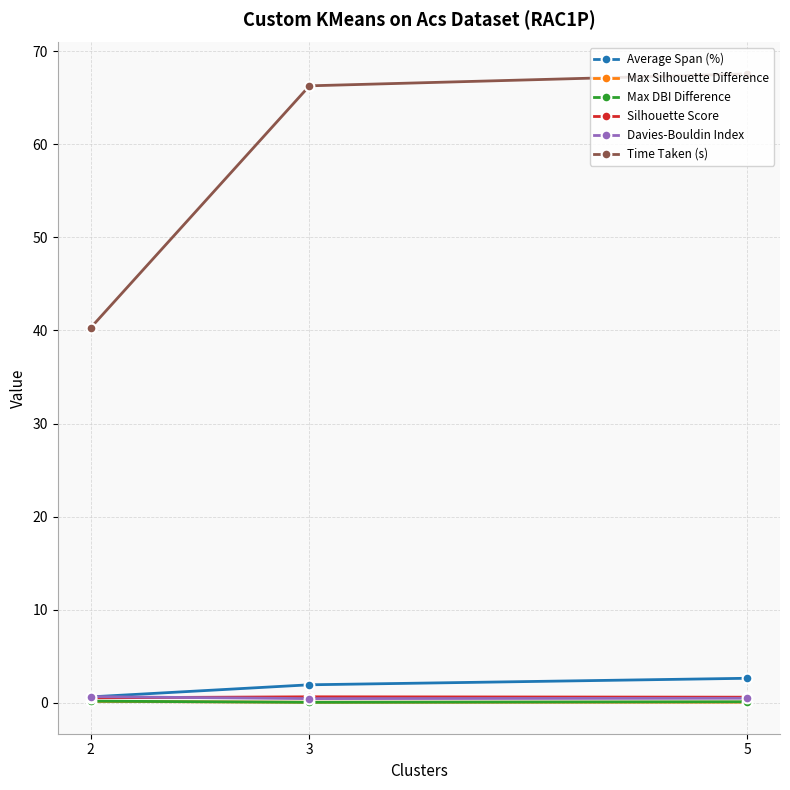

Is the value of Max DBI Difference at 3 greater than the value of Time Taken (s) at 3?

No